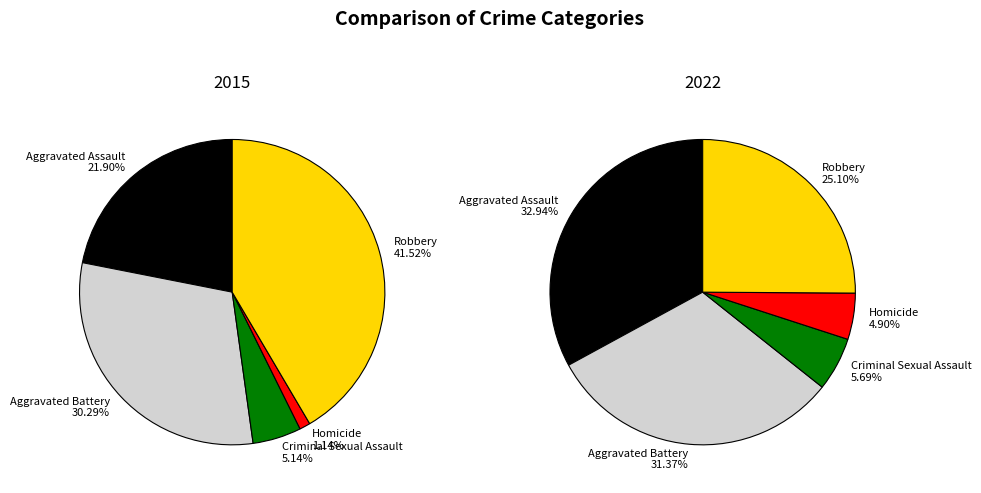

What percentage is NOT represented by Homicide?

98.9%